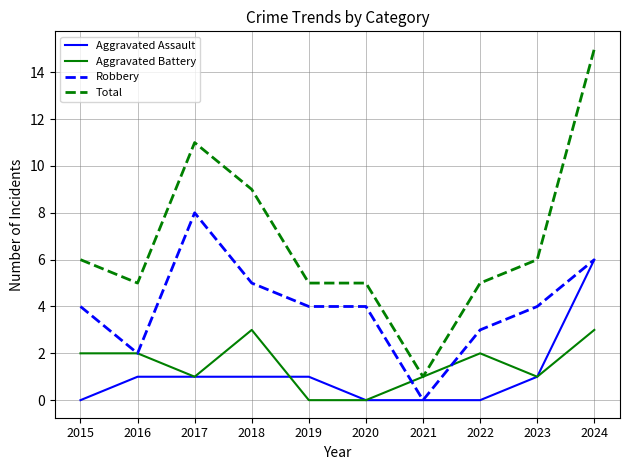

List the series in order of their peak value, lowest first.

Aggravated Battery, Aggravated Assault, Robbery, Total